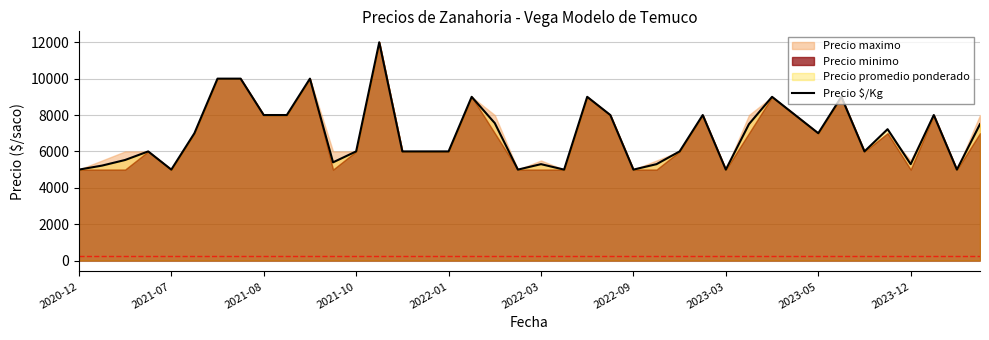

What is the sum of the values at 10 and 38?

15000